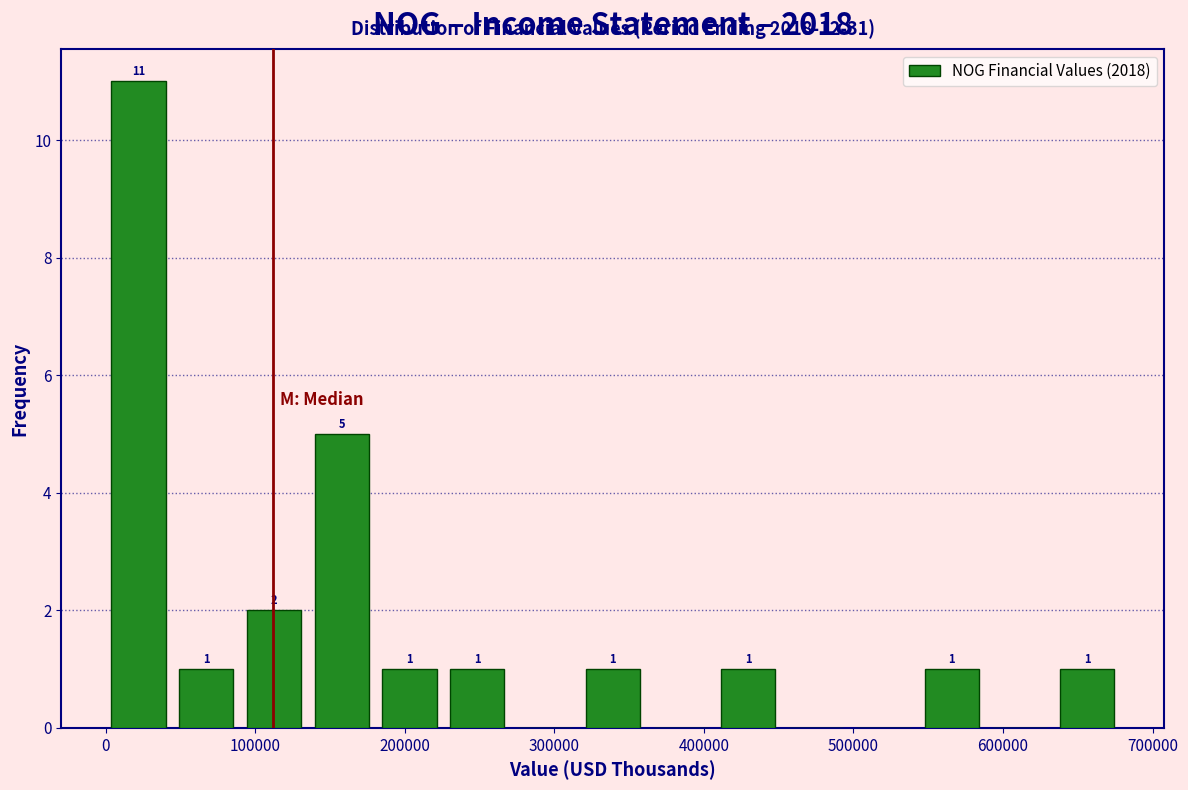

Over which range of the x-axis is the bar tallest?

0 to 40000